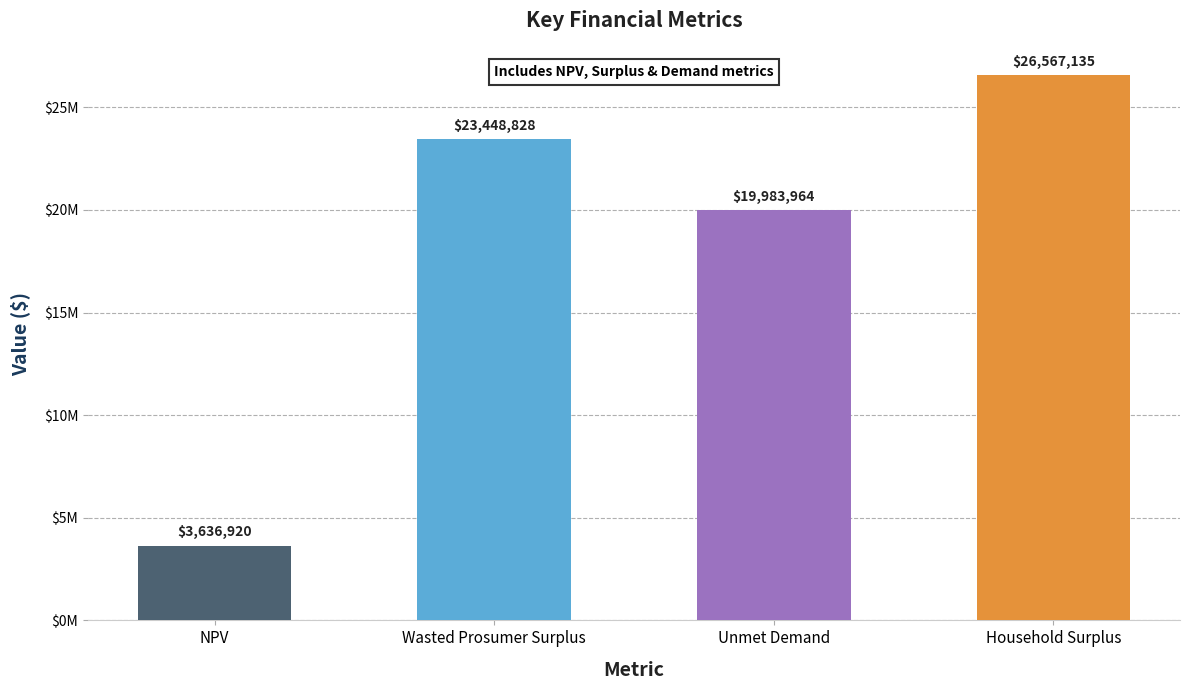

At which label does the data first exceed 23448827?

Wasted Prosumer Surplus